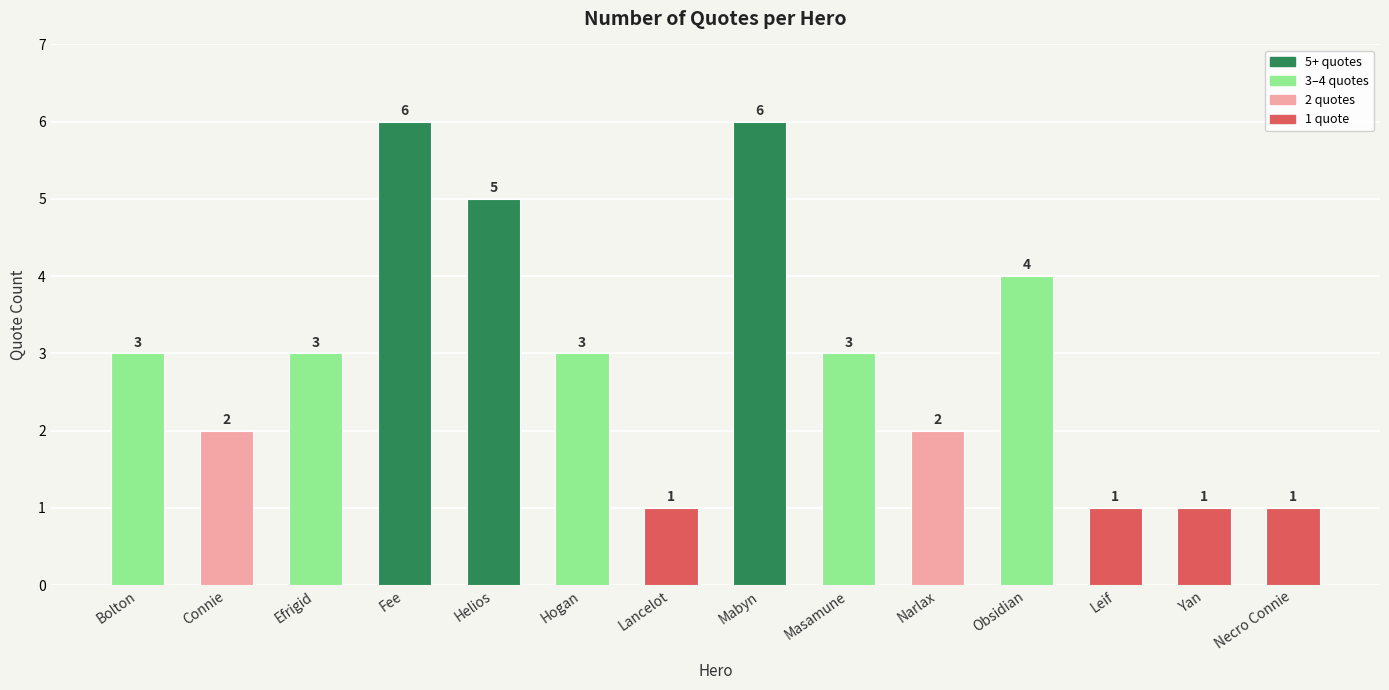

Approximately how many times larger is the value at Helios compared to Hogan?

1.7